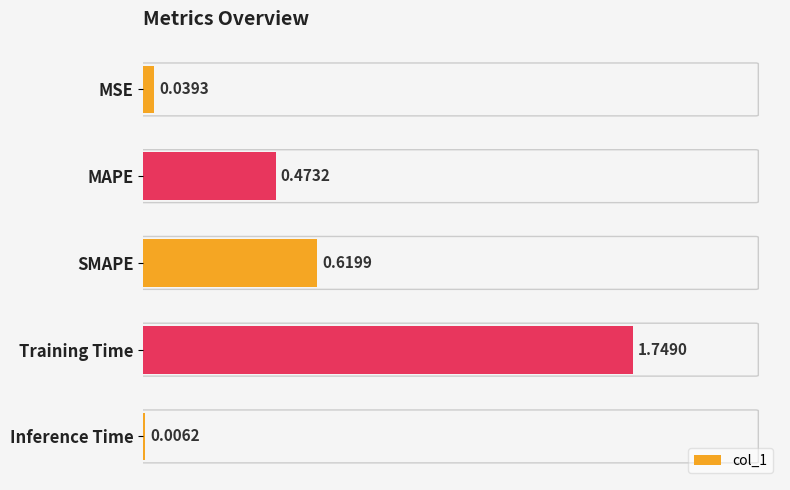

Which label corresponds to the largest value in the chart?

Training Time